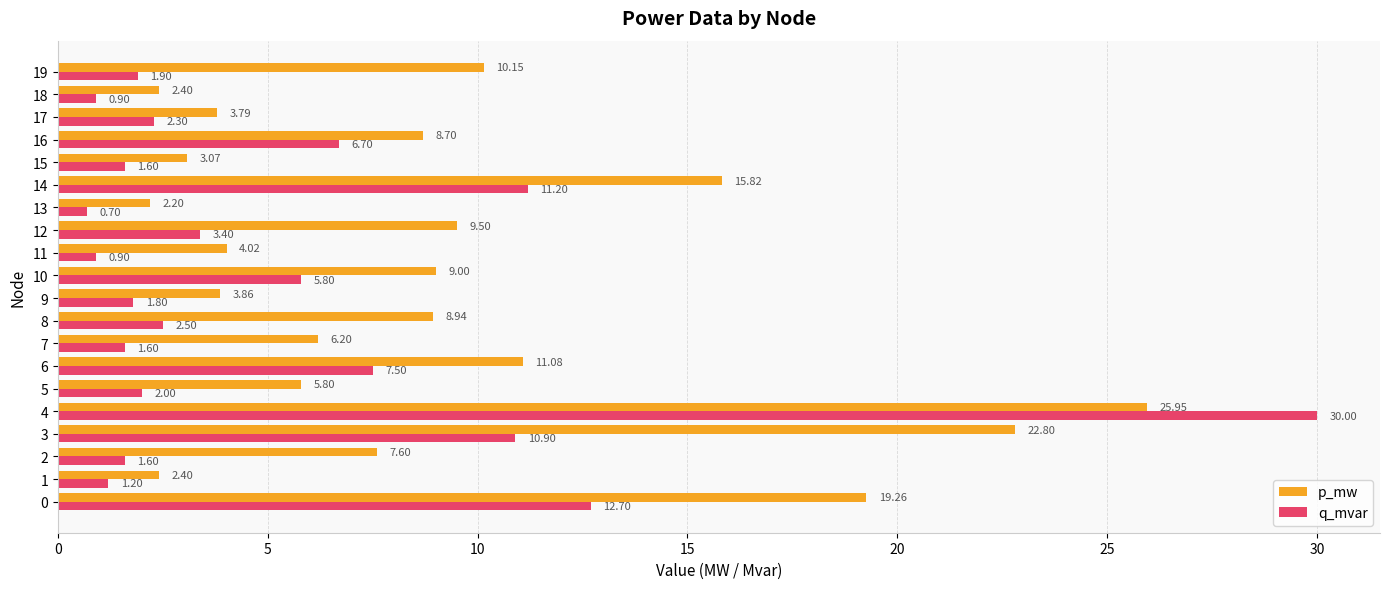

List the series in order of their peak value, highest first.

q_mvar, p_mw